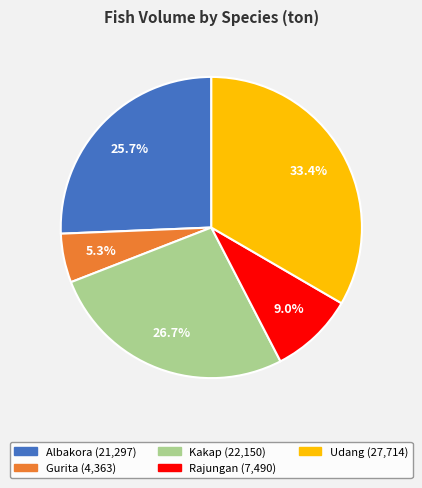

Does any single category account for the majority?

No